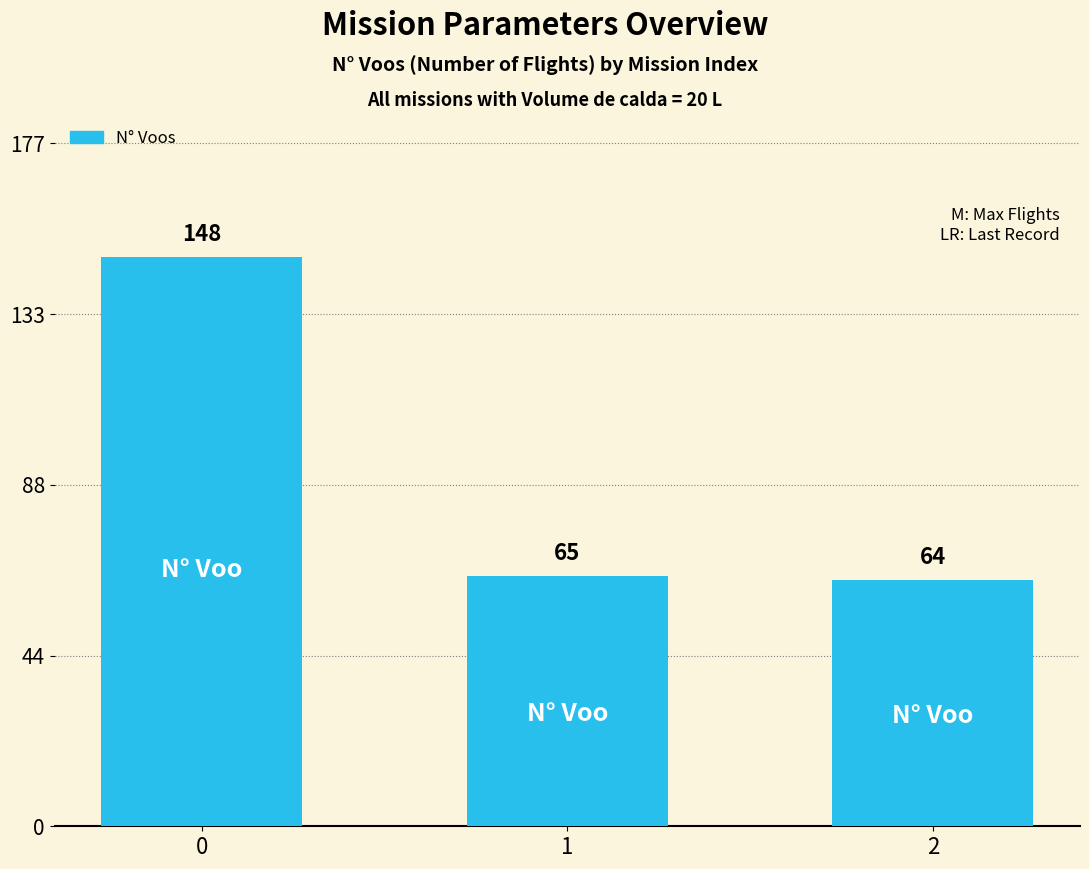

What is the ratio of the value at 2 to the value at 0?

0.4